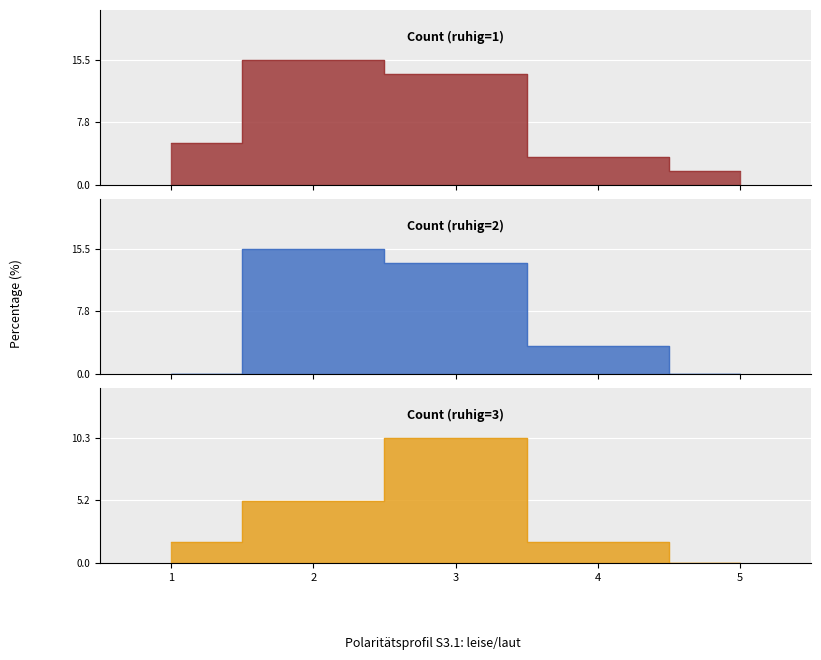

Reading left to right, what are all the values shown in this chart?

Count (ruhig=1): 5.2	15.5	13.8	3.5	1.7
Count (ruhig=2): 0.0	15.5	13.8	3.5	0.0
Count (ruhig=3): 1.7	5.2	10.3	1.7	0.0